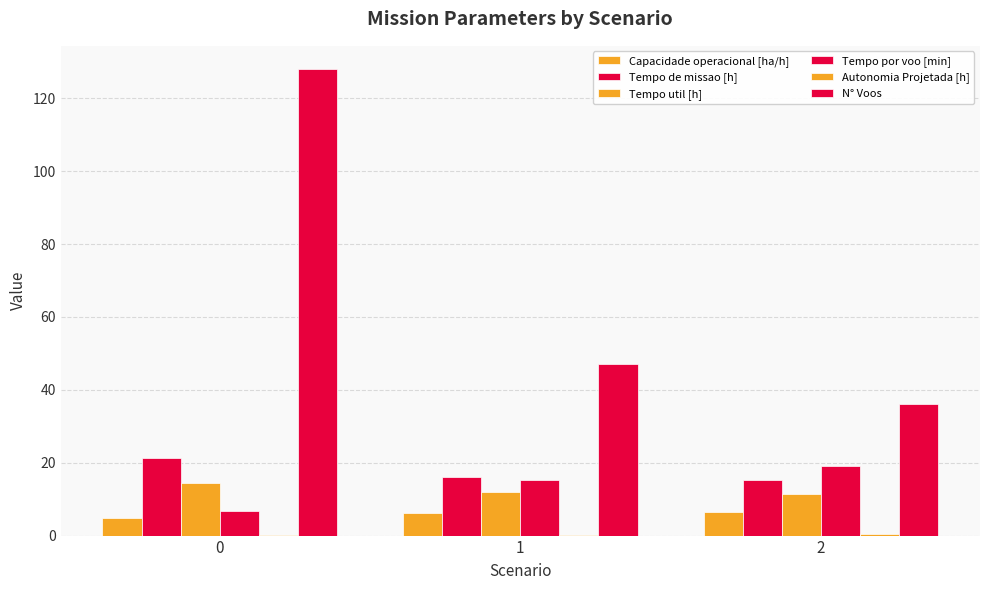

What is the value of the Autonomia Projetada [h] bar at the 1st from the left?

0.1